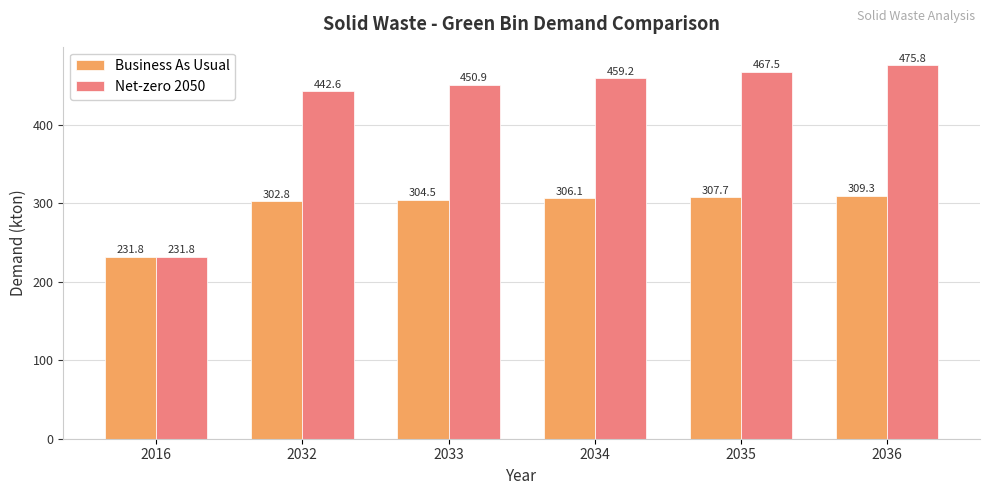

Rank the series by their average value, from highest to lowest.

Net-zero 2050, Business As Usual